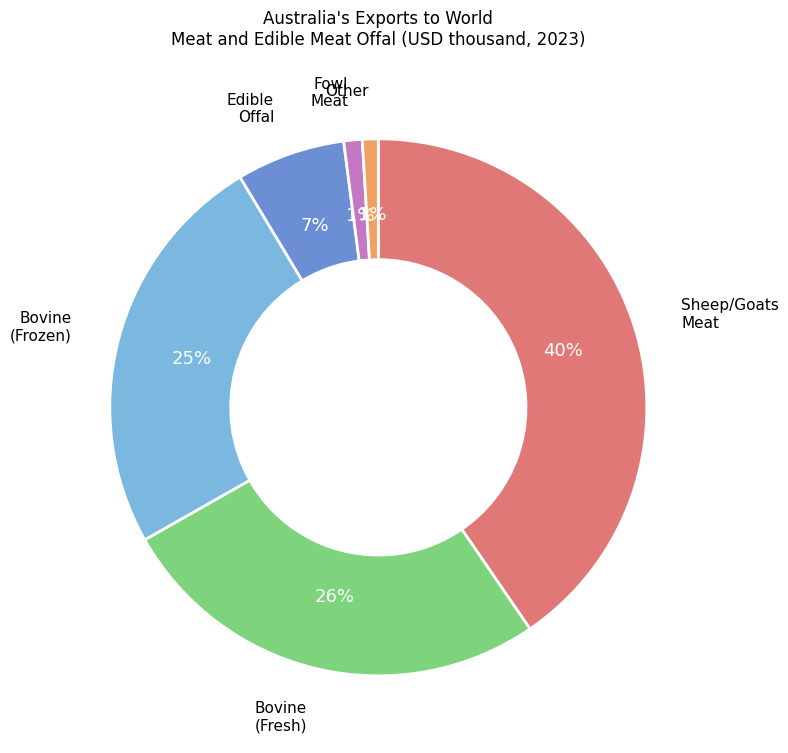

Count the number of slices in the pie.

6